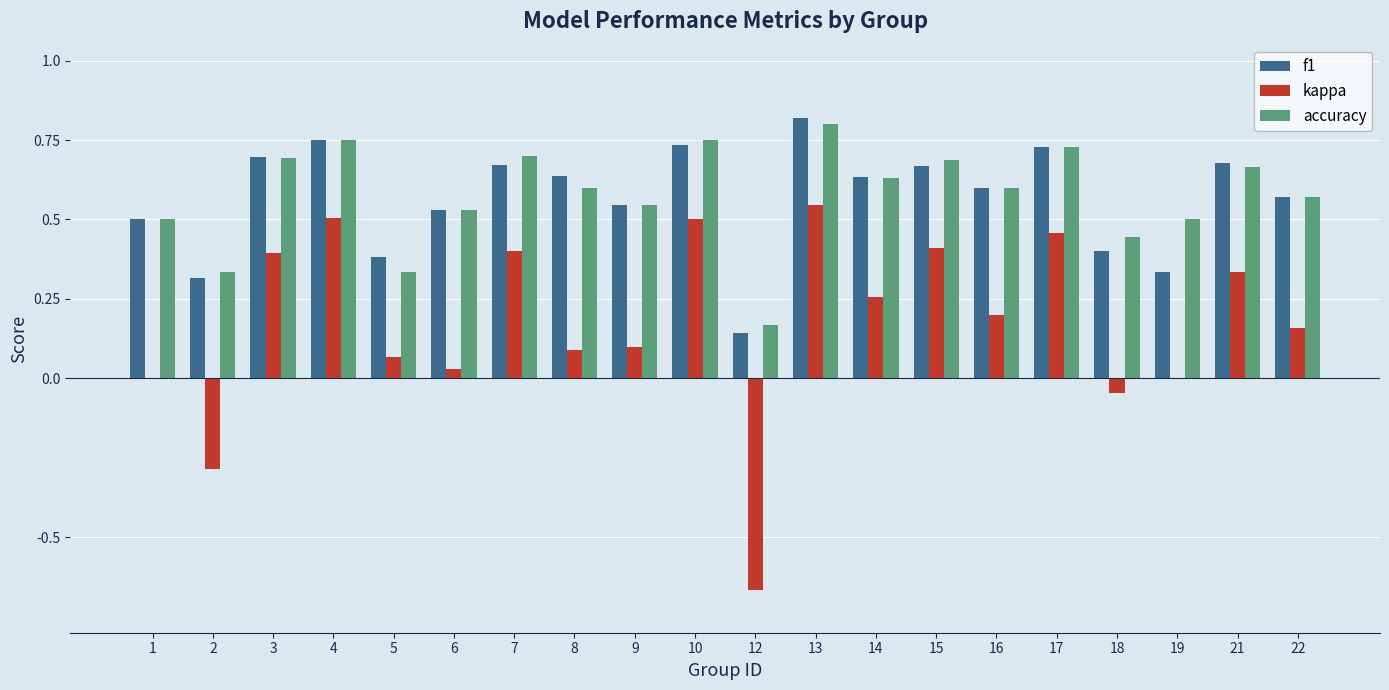

How many groups of bars are there?

20